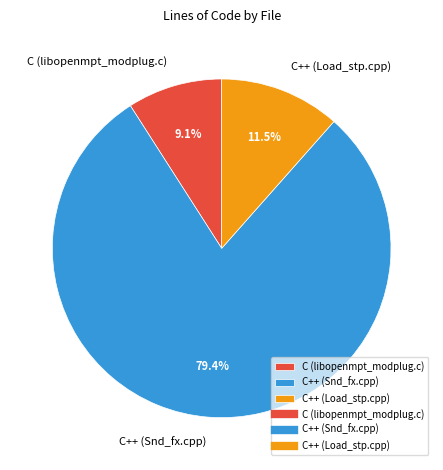

Which slice is the smallest?

C (libopenmpt_modplug.c)